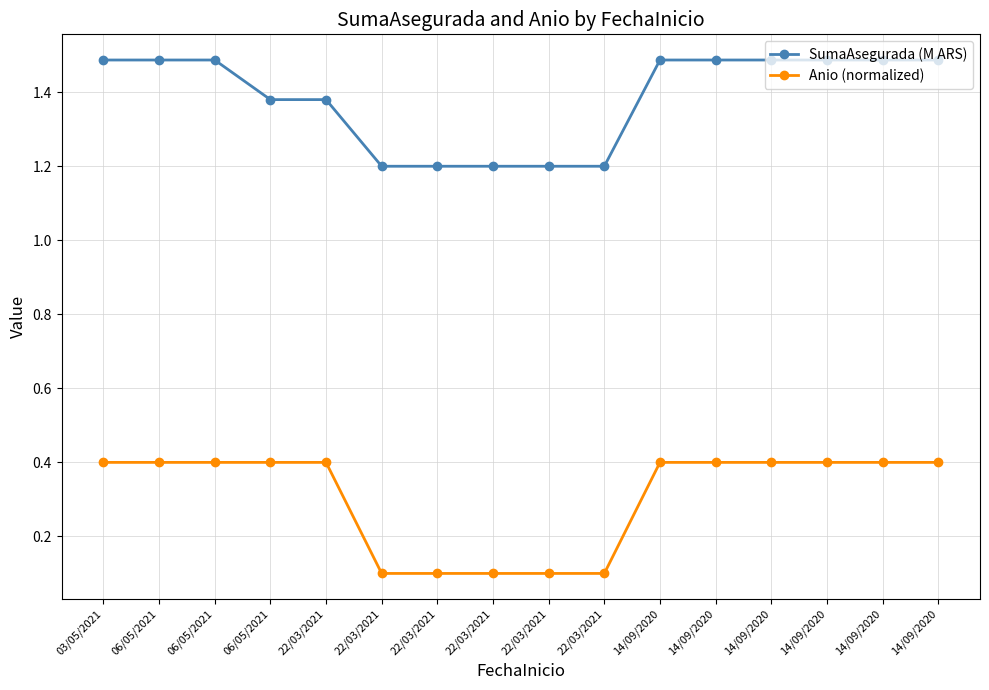

Does the chart have visible grid lines?

Yes